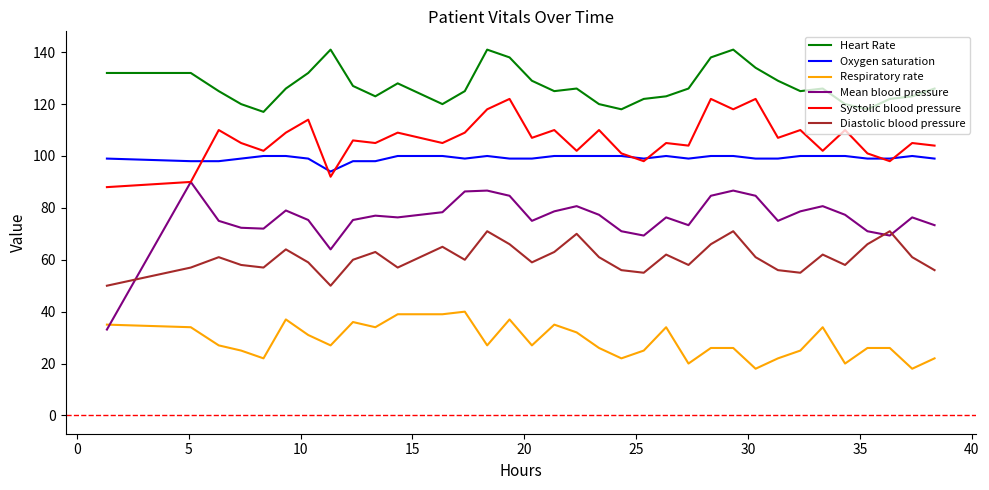

Which series has the largest total across all categories?

Heart Rate